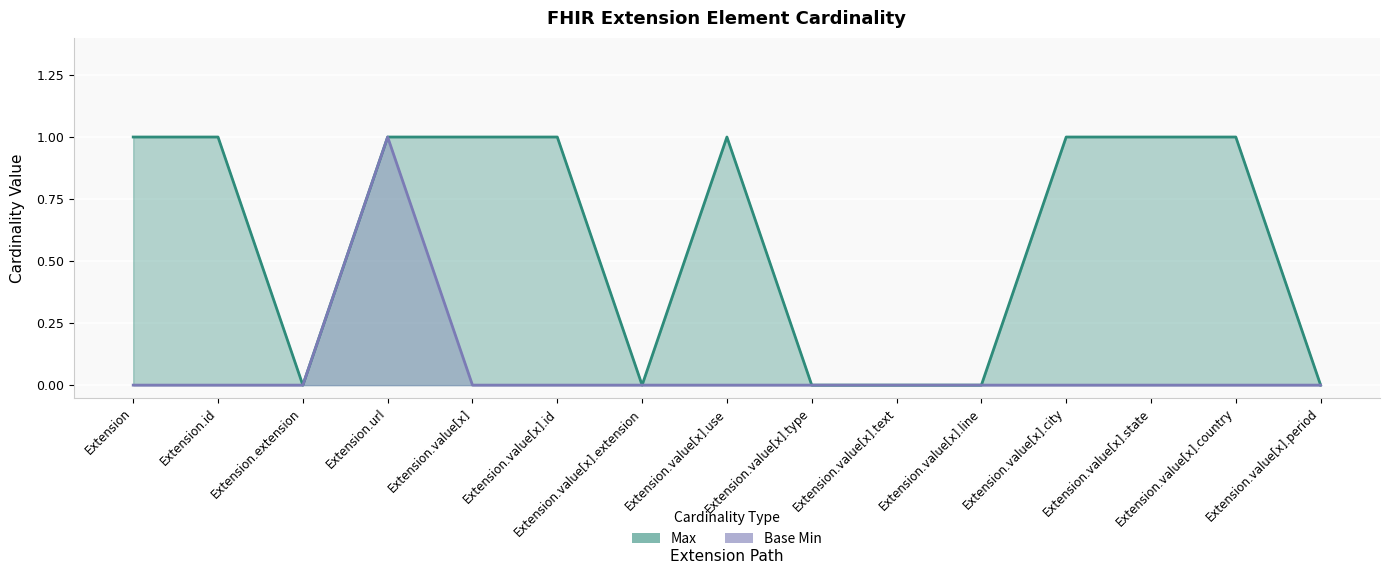

The value of Max at Extension.id is 2. True or false?

False